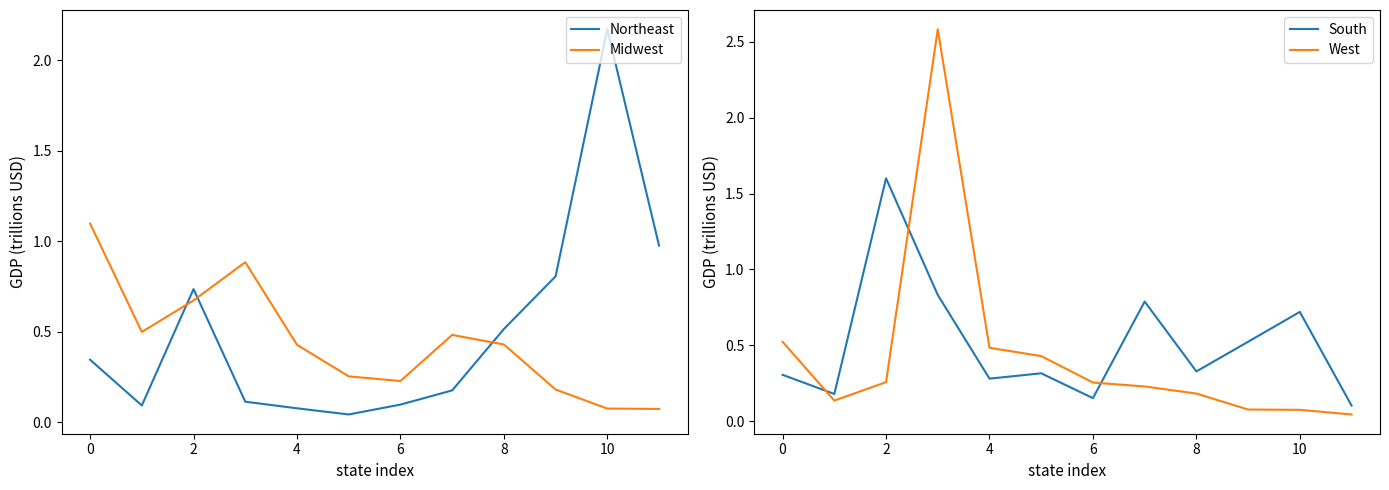

Where is Northeast nearest to the value 1?

11